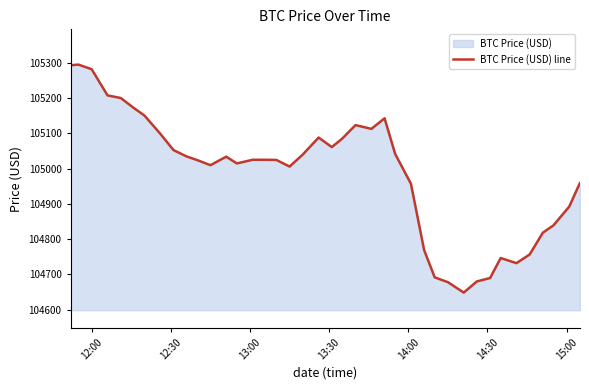

What is the difference between the maximum and minimum values?

646.2